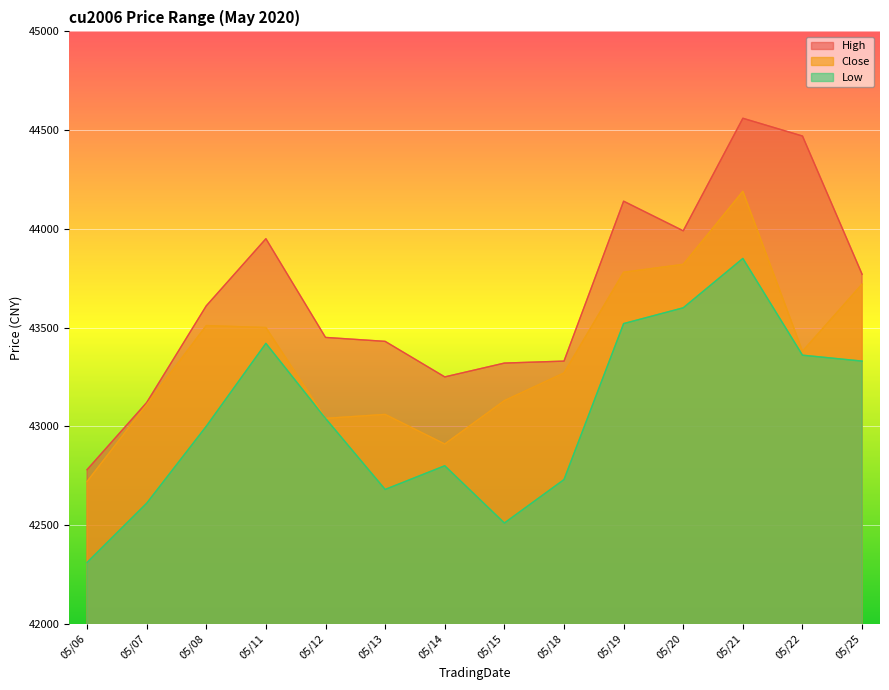

True or false: Close has more than 0 interior local peaks.

True